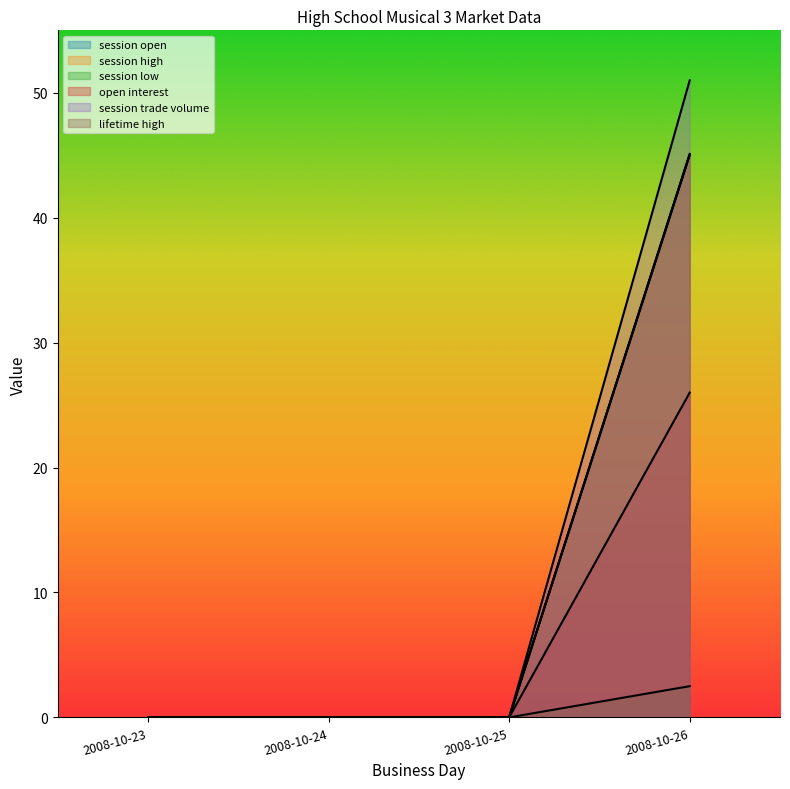

What are all the series names shown in the legend?

session open, session high, session low, open interest, session trade volume, lifetime high